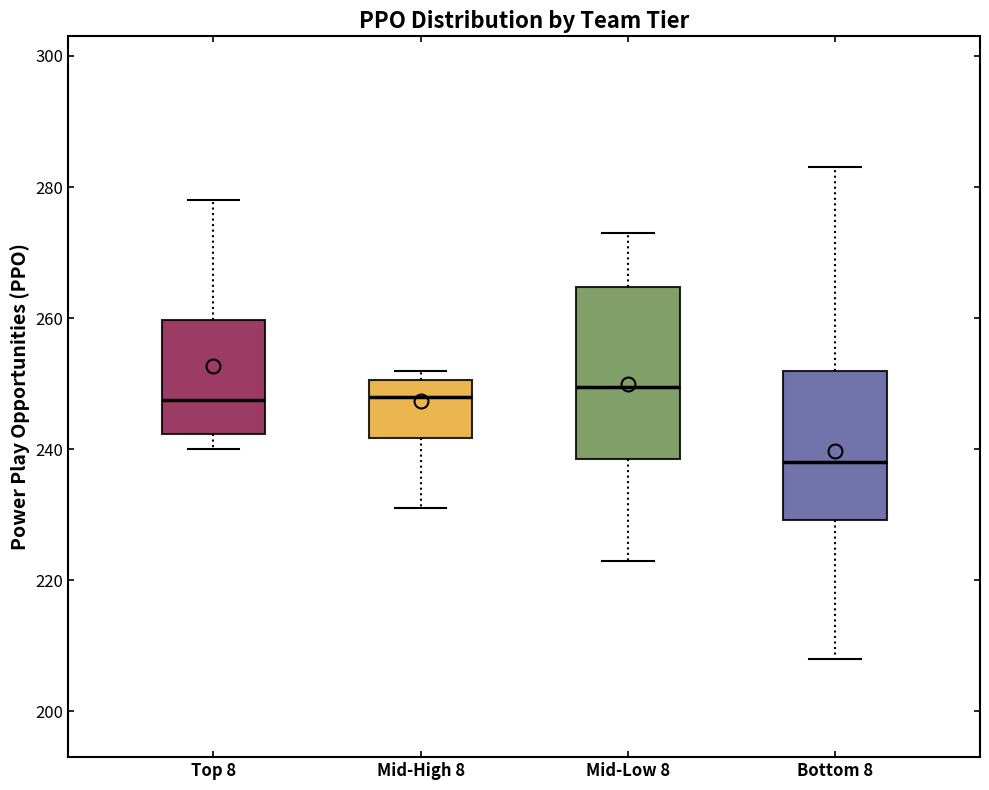

Reading left to right, transcribe this box plot: for each box, give where its median line is, the range the box spans, and where its two whiskers end, as read against the y-axis. The values are not printed on the chart, so give them approximately, as read against the axis.

Top 8: median 248, box 242 to 260, whiskers 240 to 278
Mid-High 8: median 248, box 242 to 250, whiskers 232 to 252
Mid-Low 8: median 250, box 238 to 264, whiskers 224 to 274
Bottom 8: median 238, box 230 to 252, whiskers 208 to 284